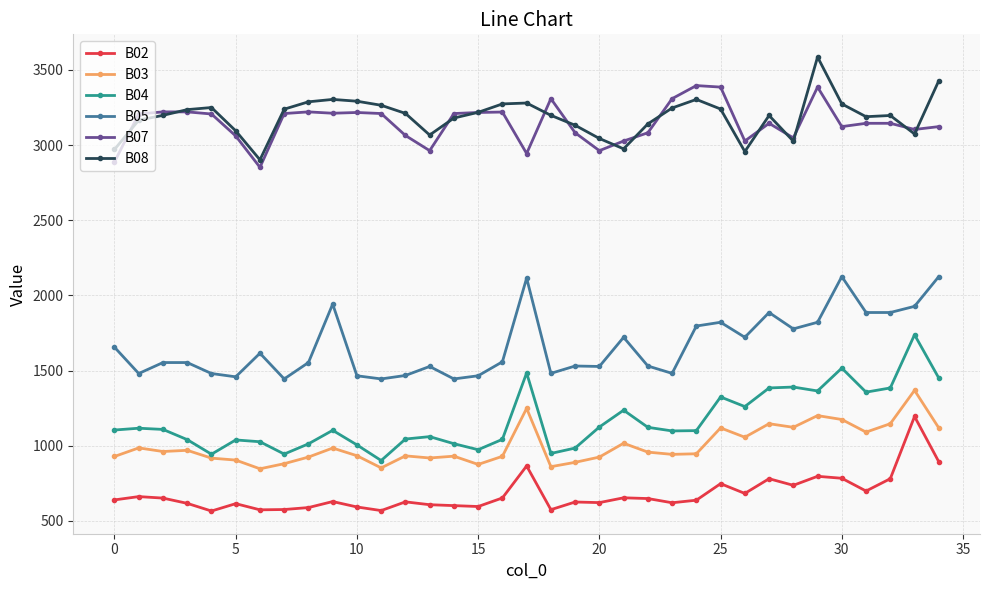

True or false: B03 has more than 1 interior local peaks.

True